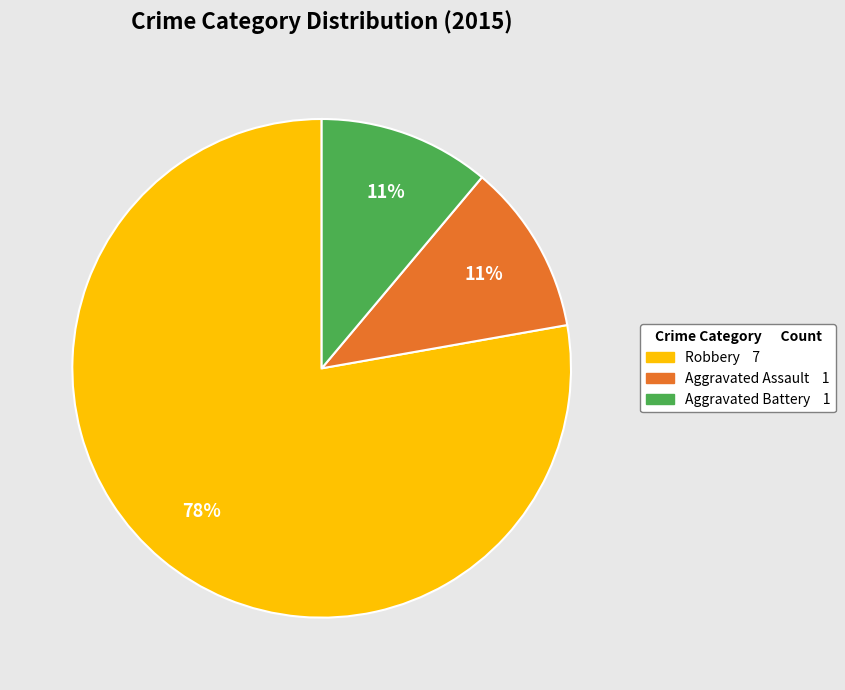

What percentage is the Robbery slice, to the nearest percent?

78%